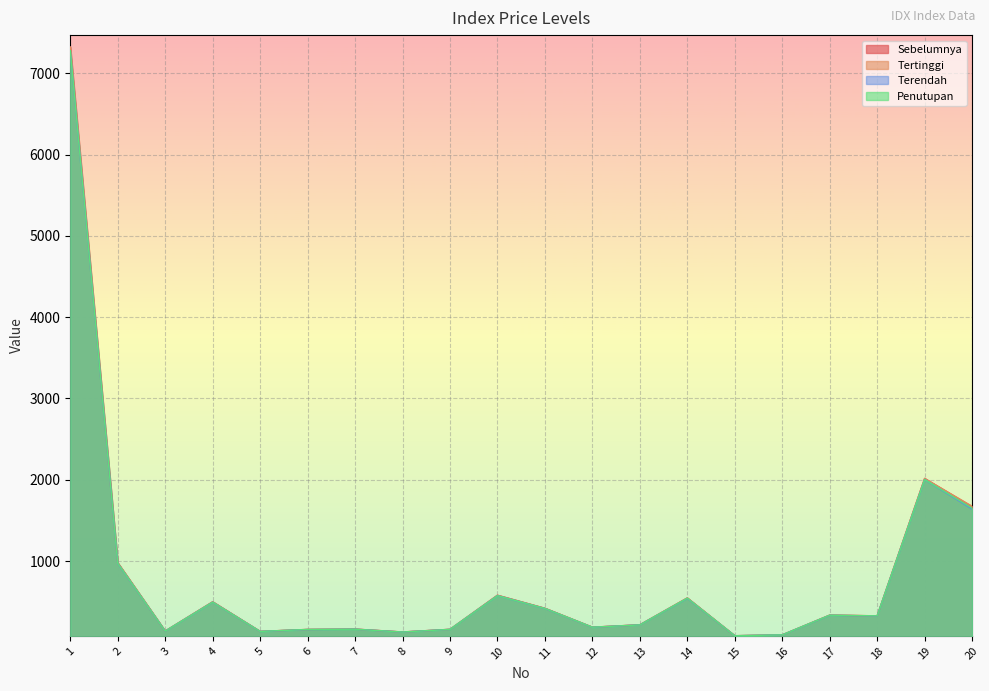

List the labels in order of Penutupan value, smallest first.

15, 16, 8, 5, 3, 6, 9, 7, 12, 13, 18, 17, 11, 4, 14, 10, 2, 20, 19, 1